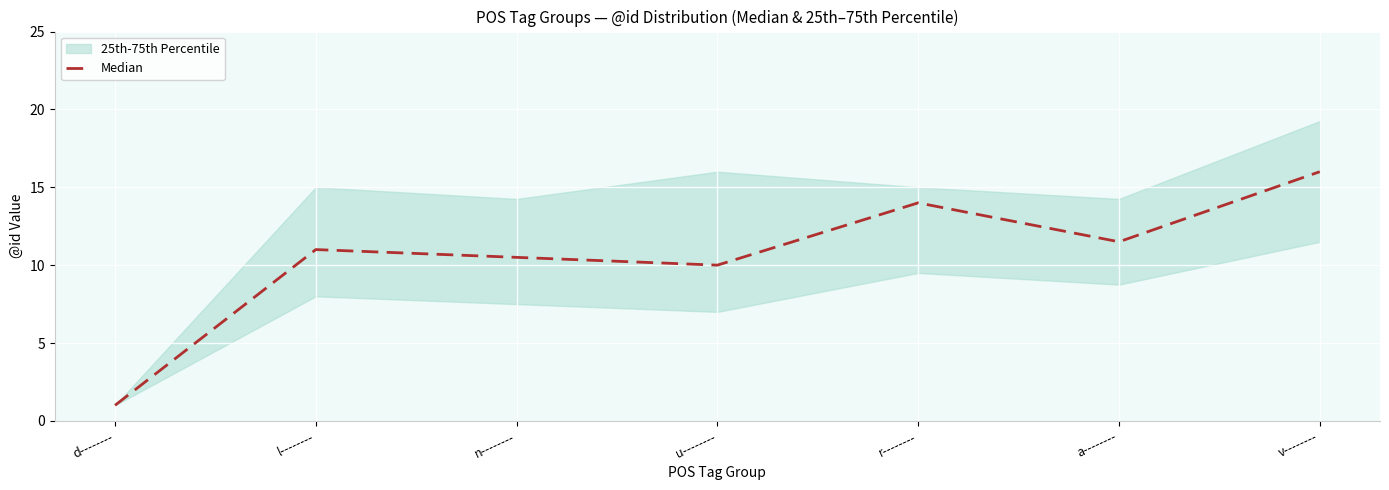

How many lines are shown in the chart?

1